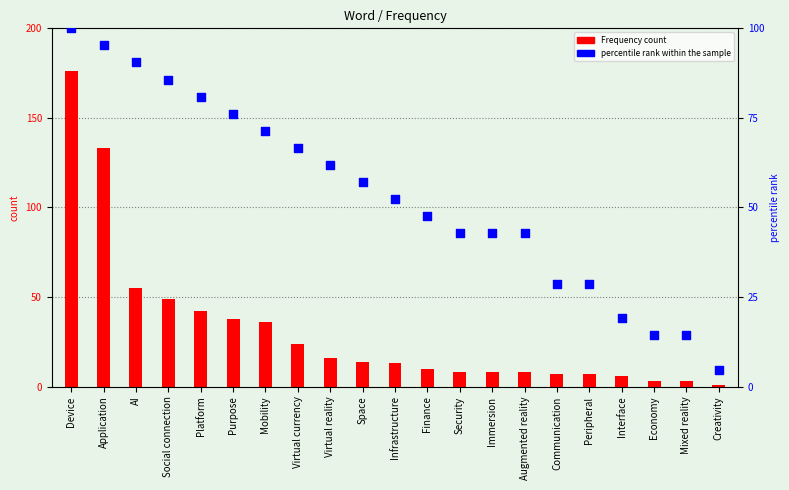

What is the total value across all series at Interface?

25.0